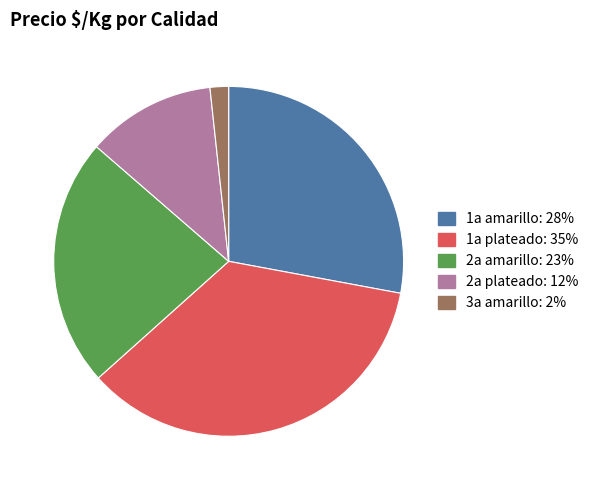

Does any single category account for the majority?

No